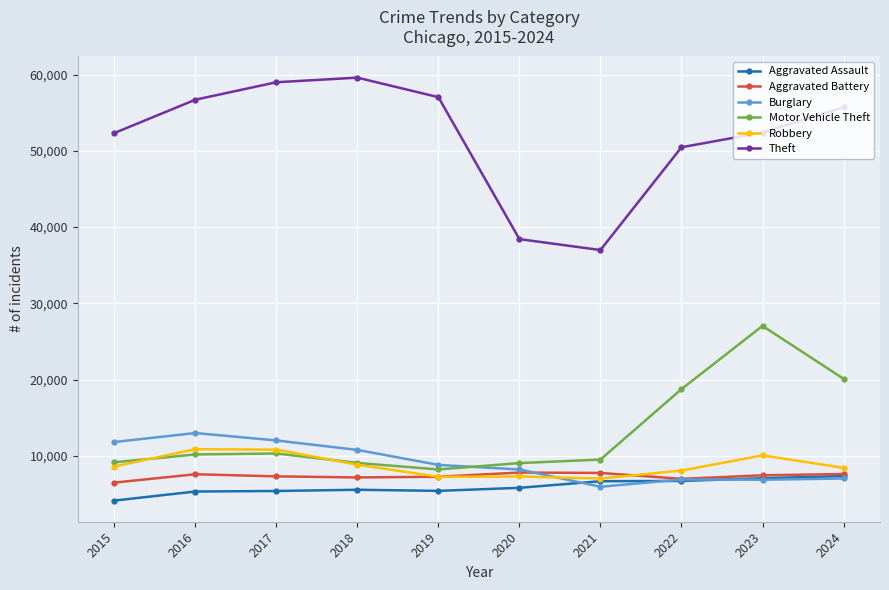

How many lines are shown in the chart?

6